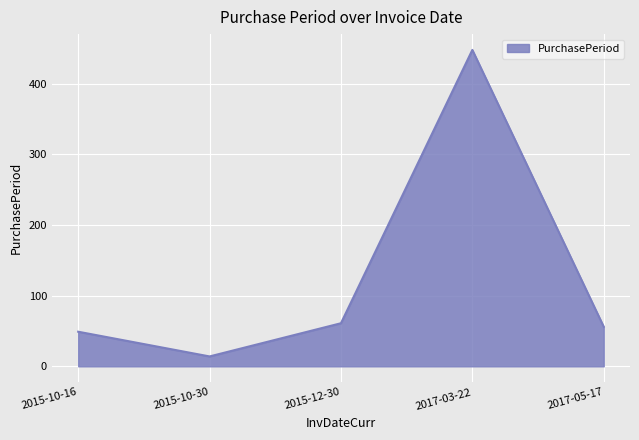

List the labels in order of value, smallest first.

2015-10-30, 2015-10-16, 2017-05-17, 2015-12-30, 2017-03-22